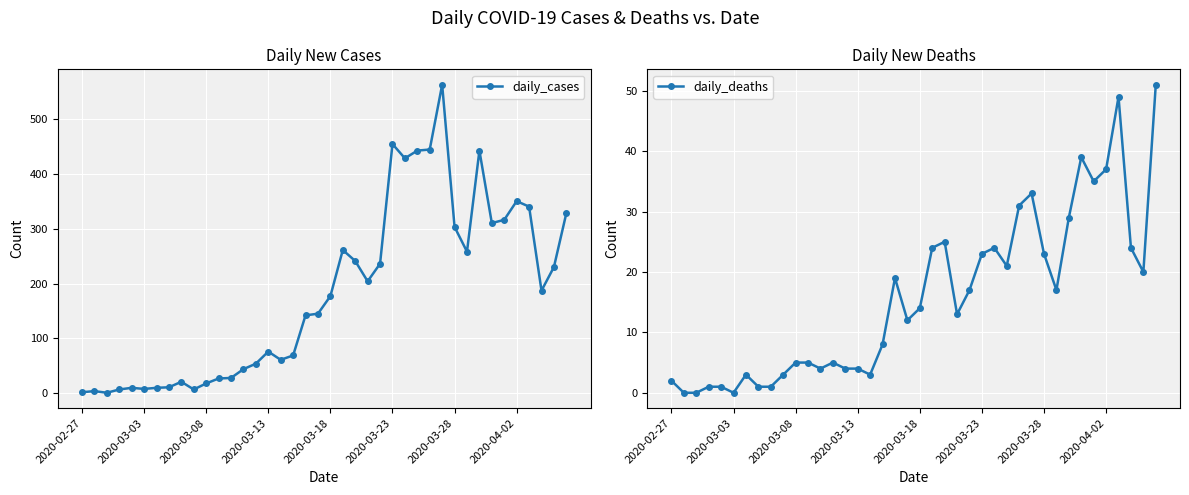

Is this an area chart (filled region under the line)?

No